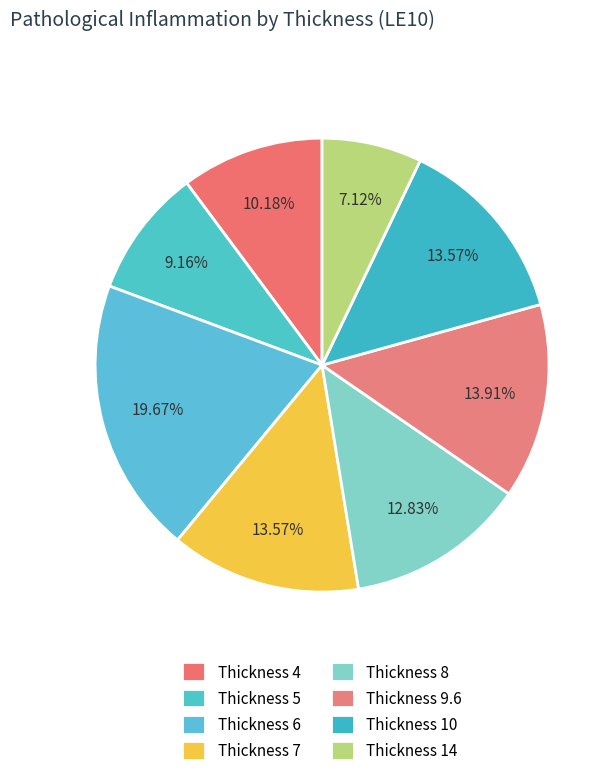

Which category has the biggest portion of the pie?

Thickness 6